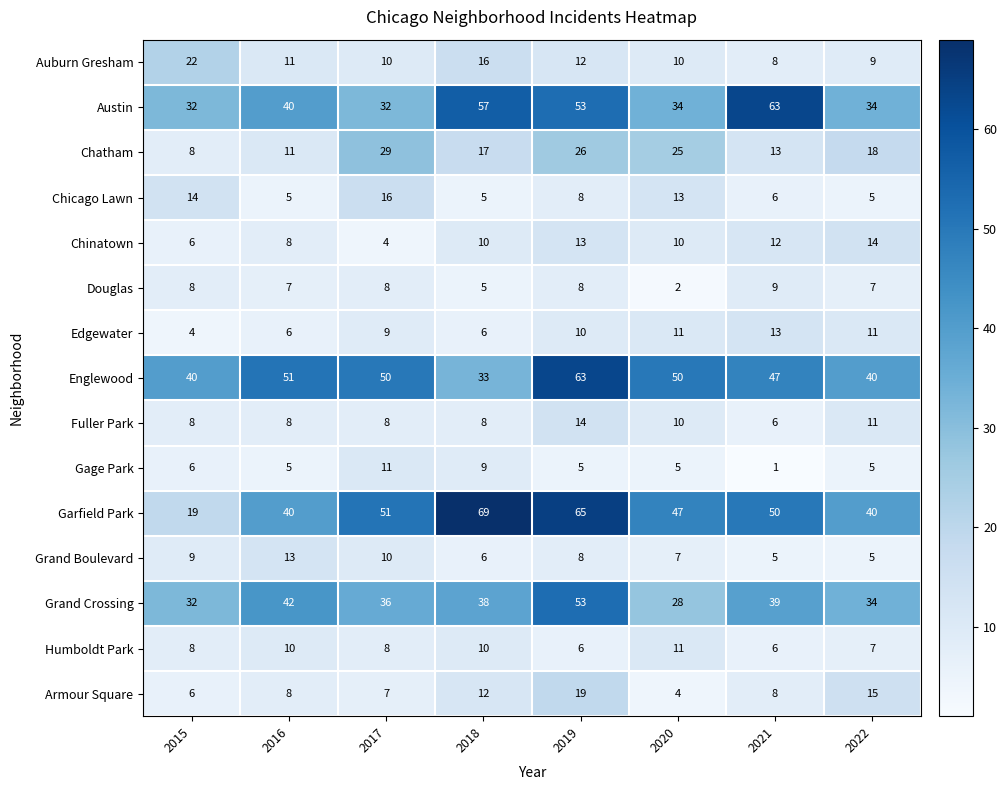

At which category does the chart reach its peak across all series?

2018